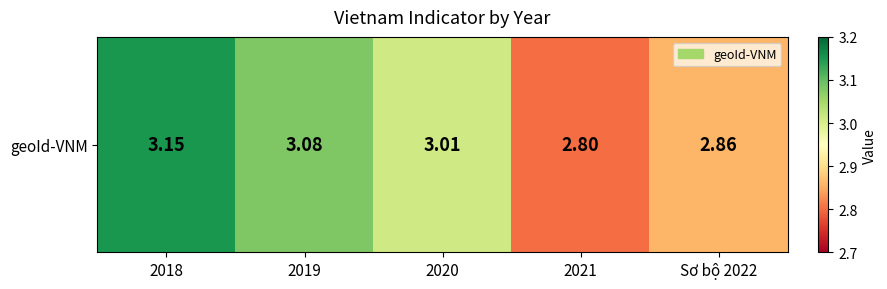

What is the sum of all values?

14.9